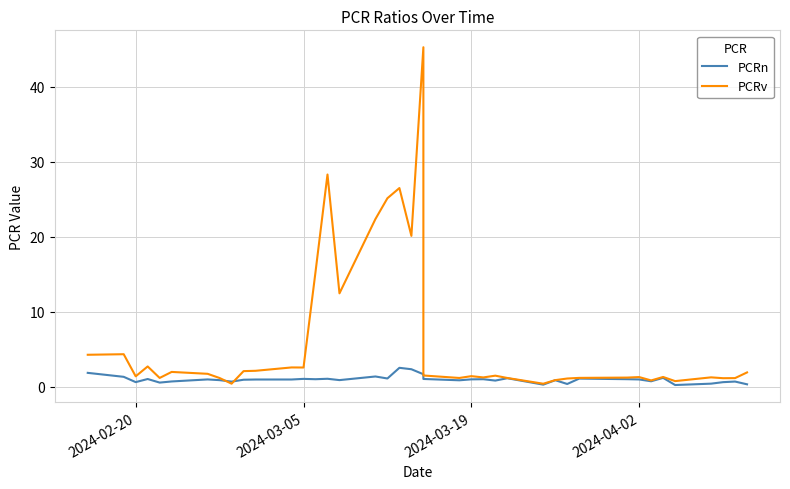

What are all the series names shown in the legend?

PCRn, PCRv